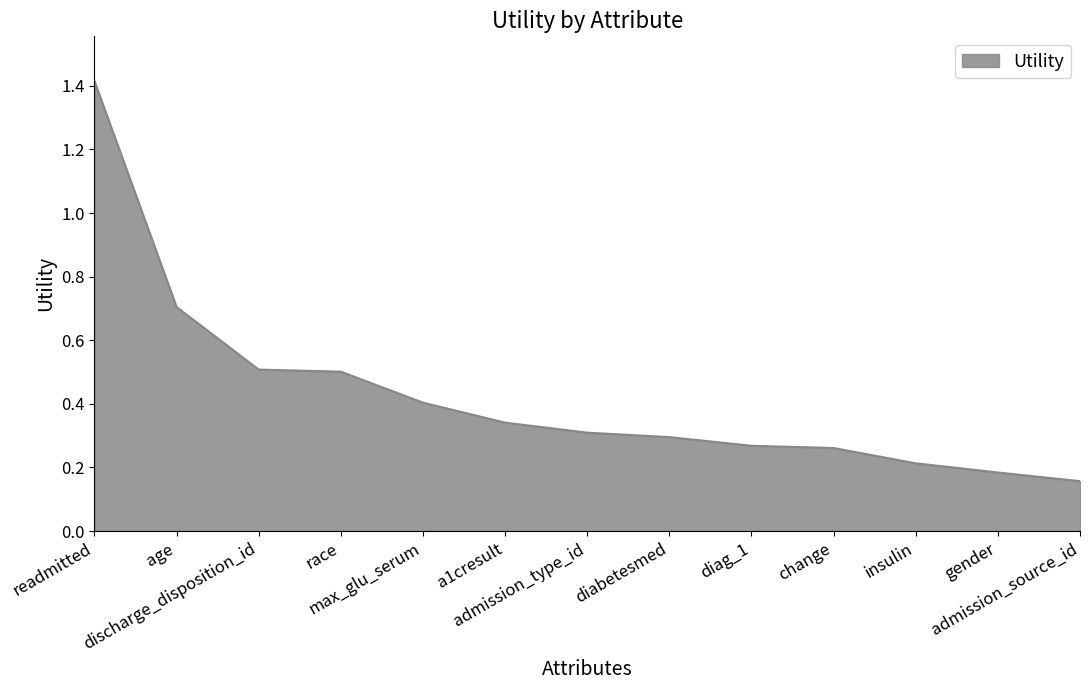

What is the difference between the maximum and minimum values?

1.3